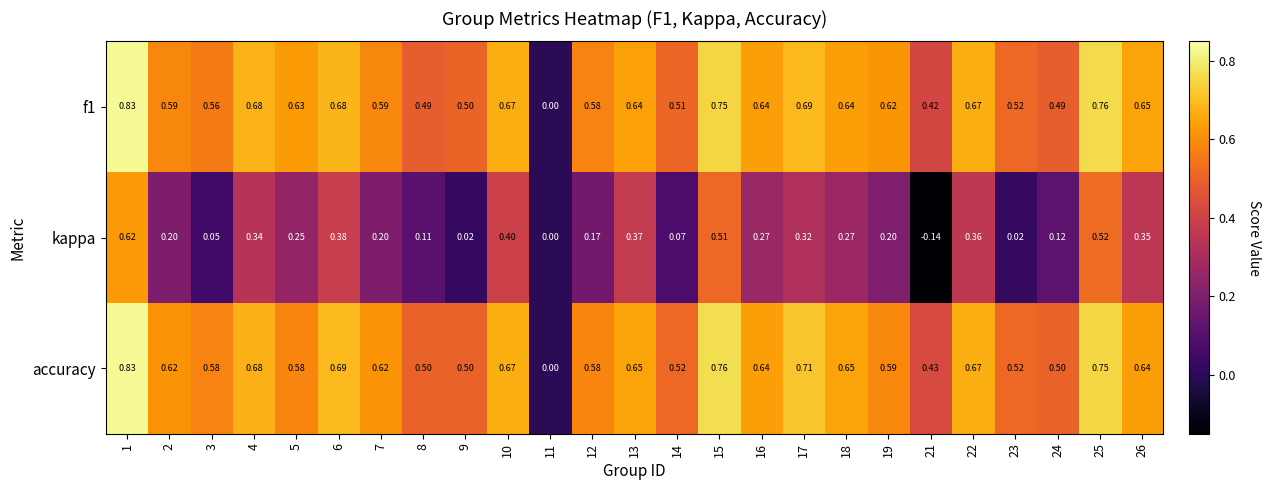

Between 11 and 24, which series saw the biggest shift?

accuracy